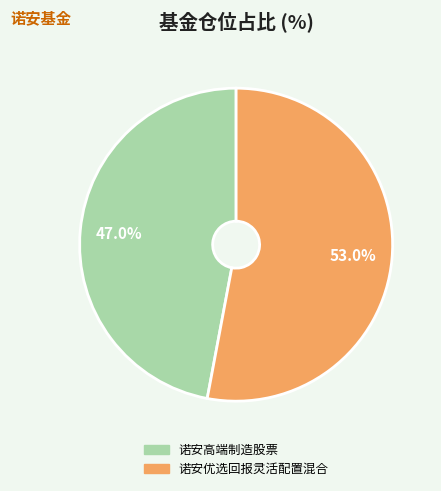

Is 诺安高端制造股票 the majority of the pie?

No